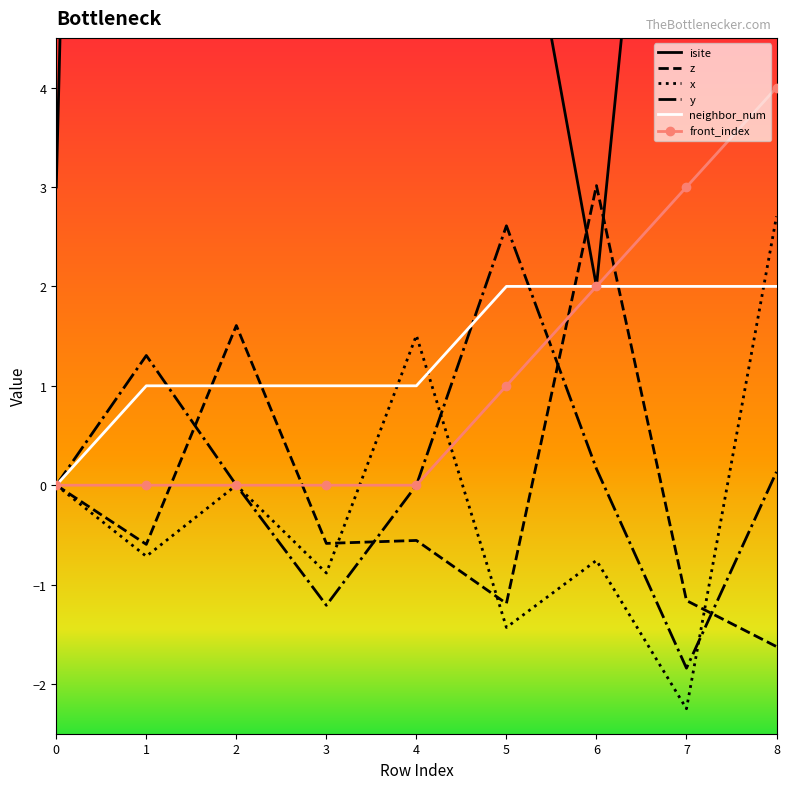

True or false: isite and neighbor_num cross at least once.

False